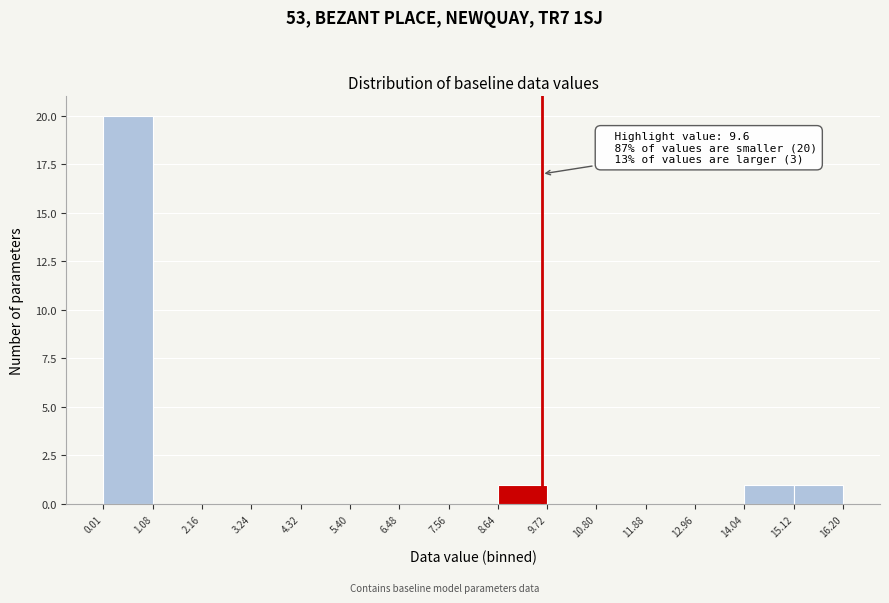

Over which range of the x-axis is the bar tallest?

0.01 to 1.08